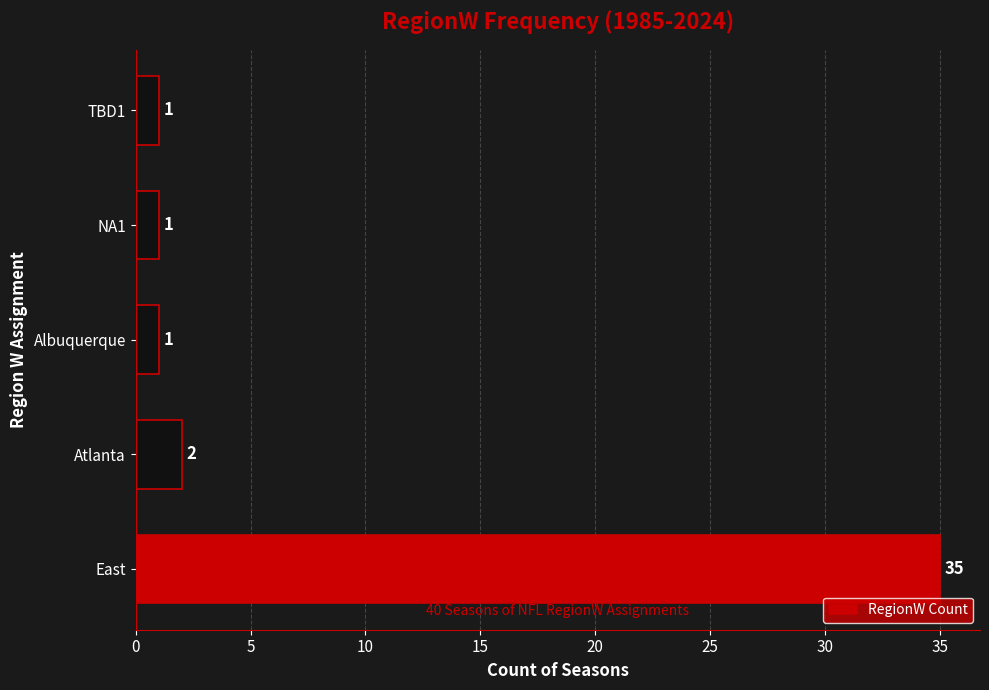

How many bars are there in total?

5